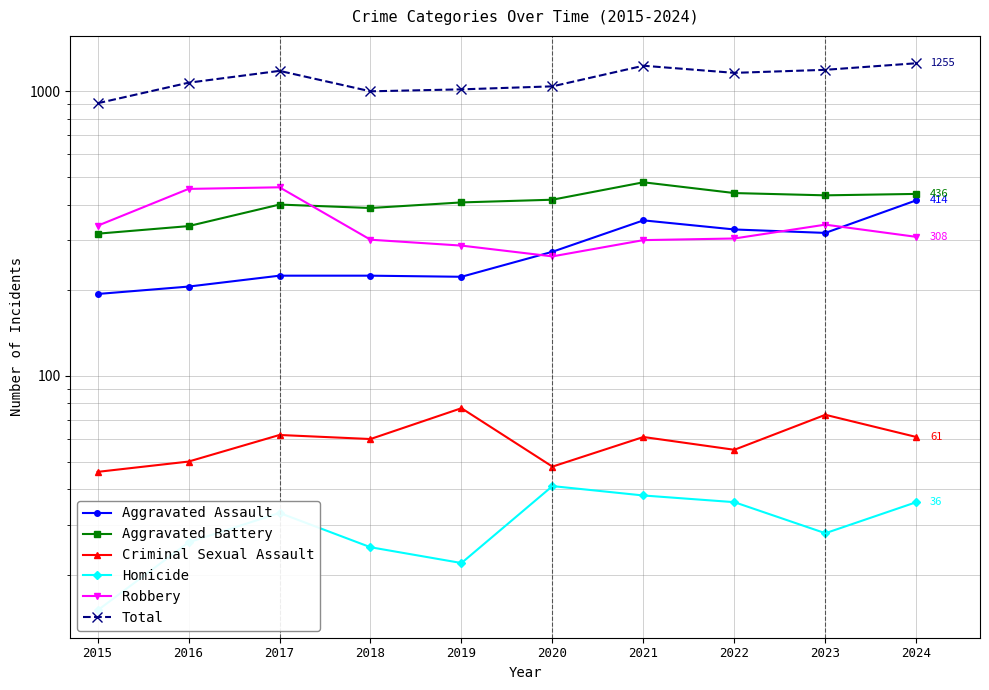

Reading left to right, transcribe all the data shown in this chart.

Aggravated Assault: 2015=194	2016=206	2017=225	2018=225	2019=223	2020=273	2021=352	2022=327	2023=318	2024=414
Aggravated Battery: 2015=316	2016=336	2017=400	2018=389	2019=407	2020=416	2021=479	2022=439	2023=431	2024=436
Criminal Sexual Assault: 2015=46	2016=50	2017=62	2018=60	2019=77	2020=48	2021=61	2022=55	2023=73	2024=61
Homicide: 2015=15	2016=26	2017=33	2018=25	2019=22	2020=41	2021=38	2022=36	2023=28	2024=36
Robbery: 2015=337	2016=454	2017=460	2018=301	2019=287	2020=263	2021=300	2022=304	2023=340	2024=308
Total: 2015=908	2016=1072	2017=1180	2018=1000	2019=1016	2020=1041	2021=1230	2022=1161	2023=1190	2024=1255